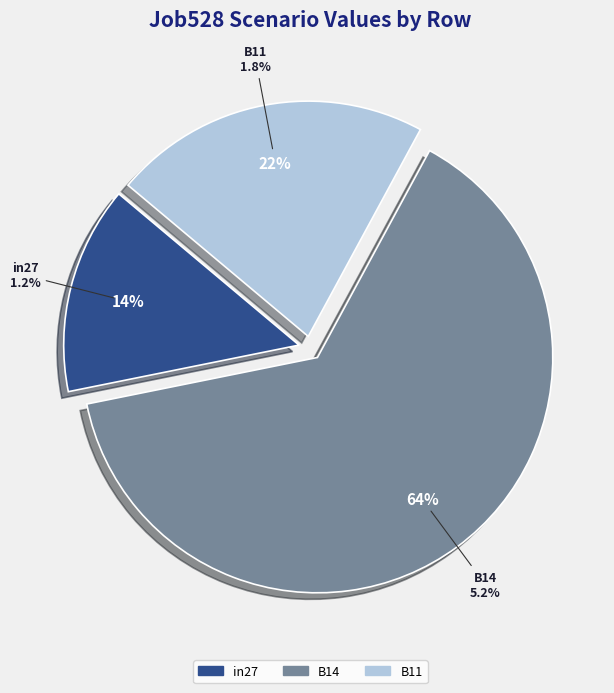

True or false: B14 accounts for 77% of the total.

False